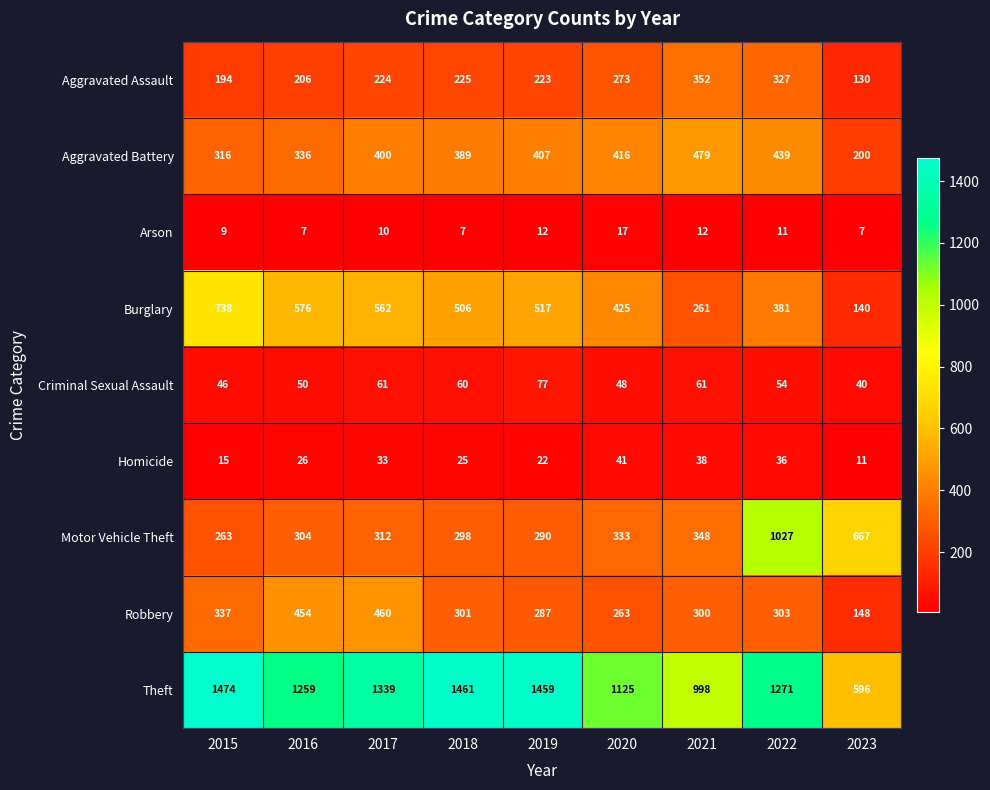

Which category has the lowest value in the Criminal Sexual Assault series?

2023